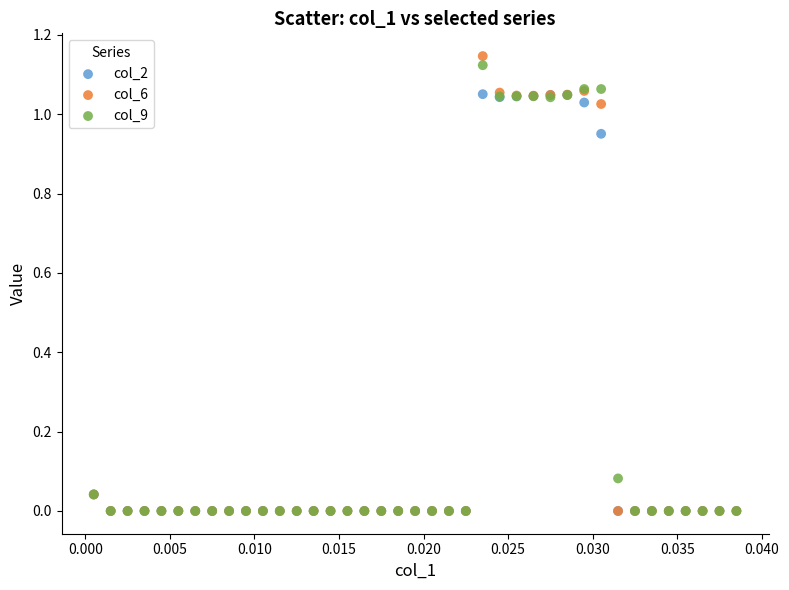

Which series contains the highest Y value?

col_6